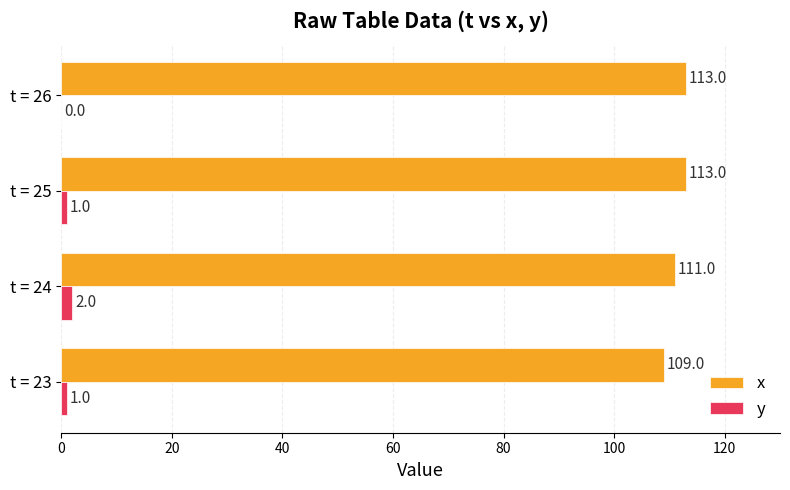

What is the approximate value of x at t = 25?

113